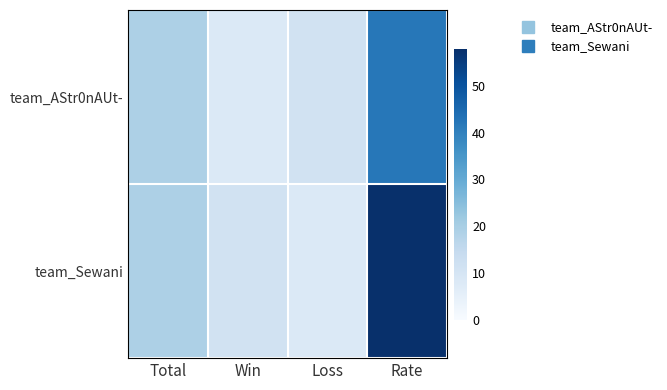

What is the total value across all series at Loss?

19